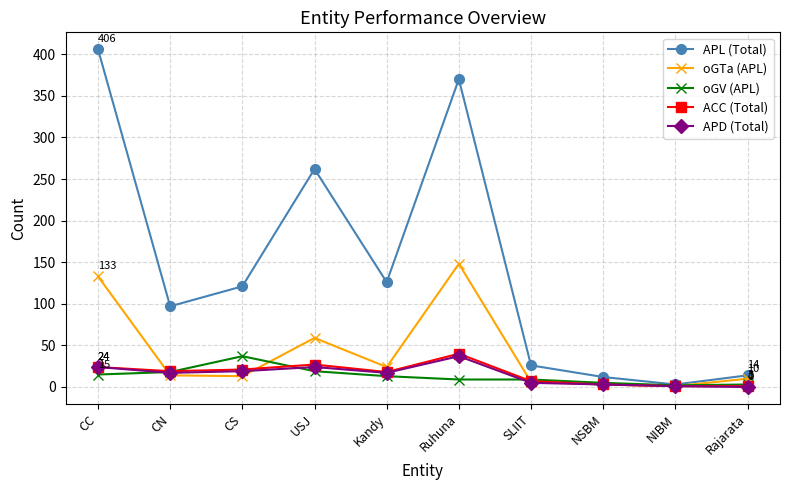

What is the maximum value shown in the chart?

406